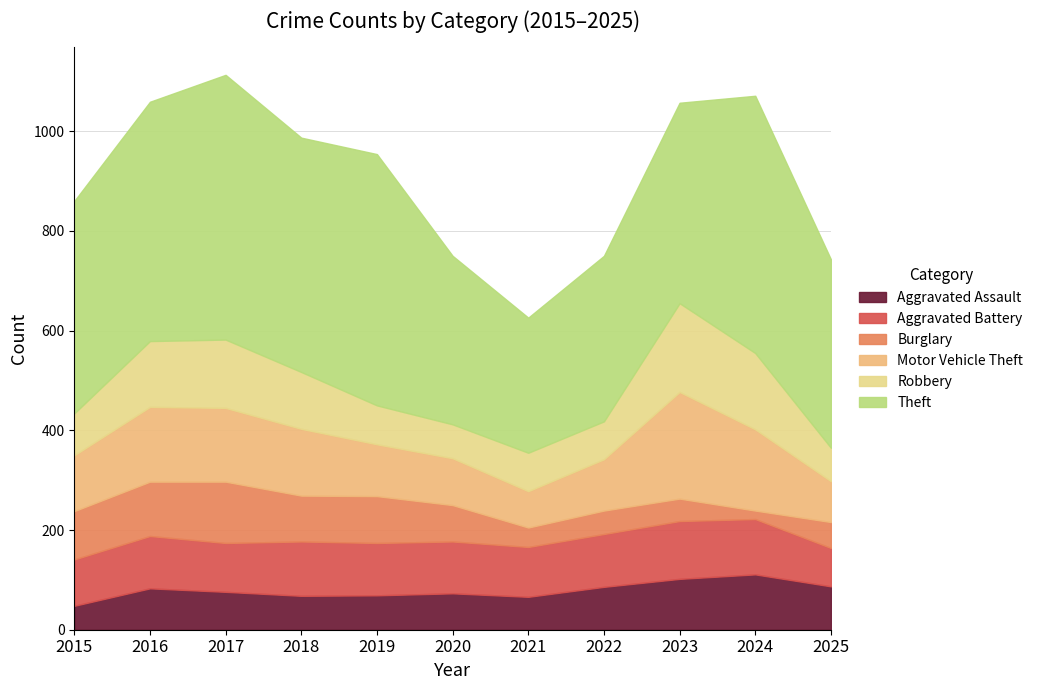

At how many categories does at least one series exceed 343?

8